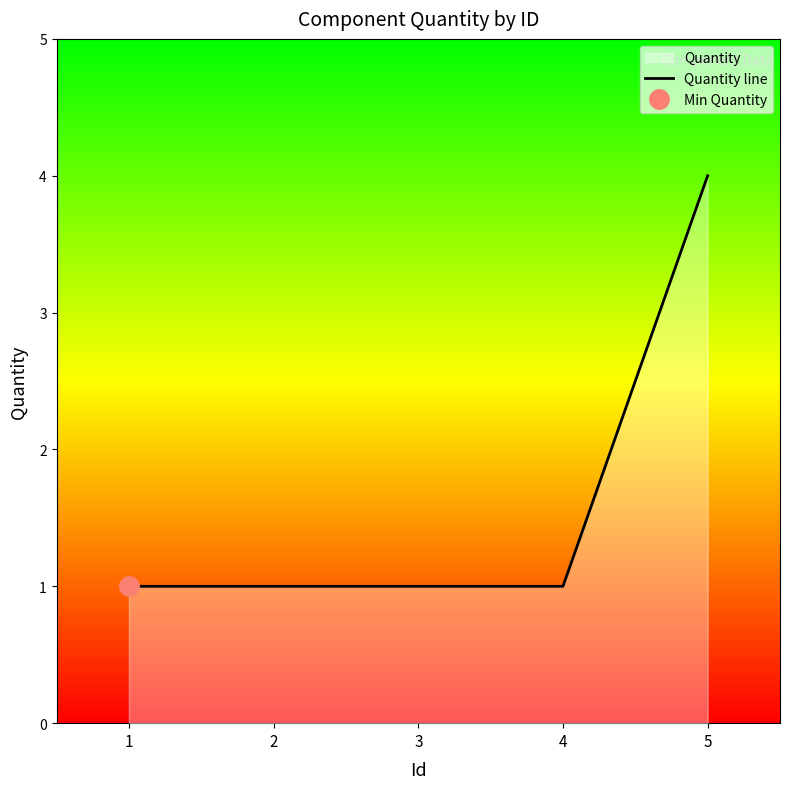

True or false: the data has more than 1 interior local peaks.

False